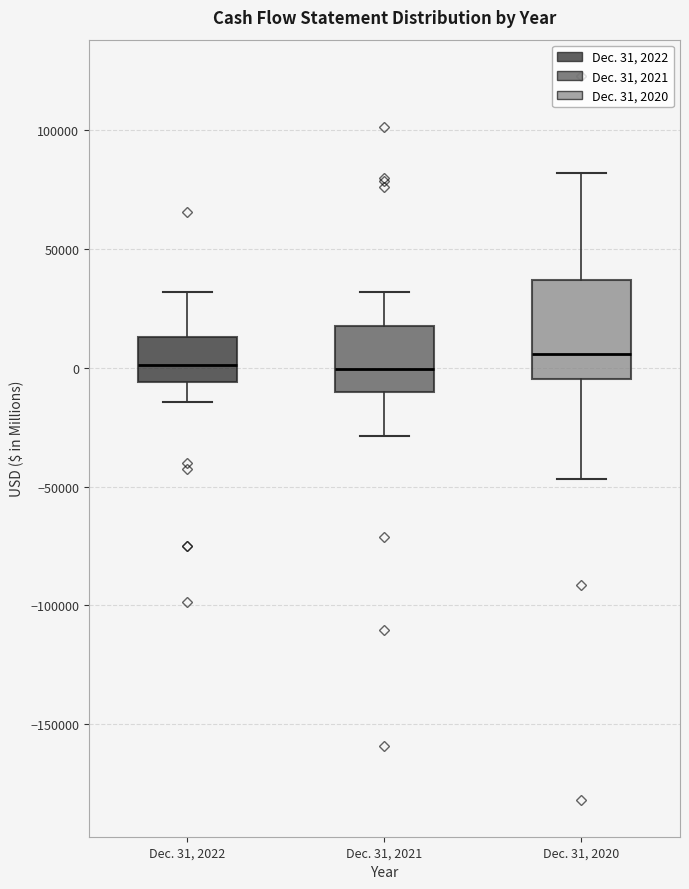

Where does the median line of the box for Dec. 31, 2022 sit on the y-axis? The values are not printed on the chart, so give them approximately, as read against the axis.

0